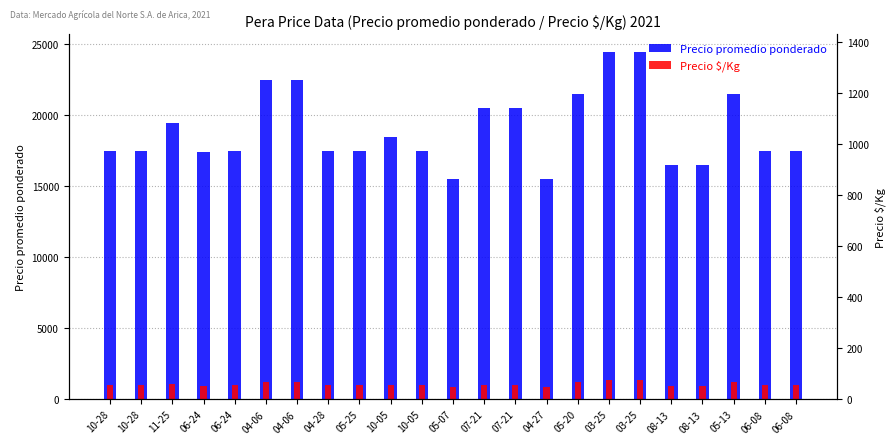

What is the lowest value of the Precio $/Kg series?

861